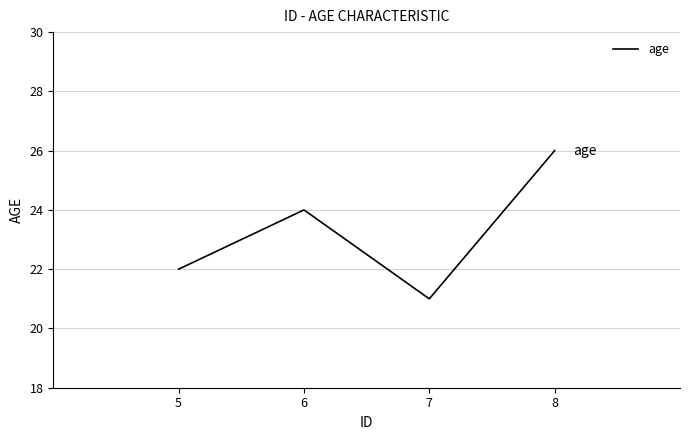

List the labels in order of value, smallest first.

7, 5, 6, 8